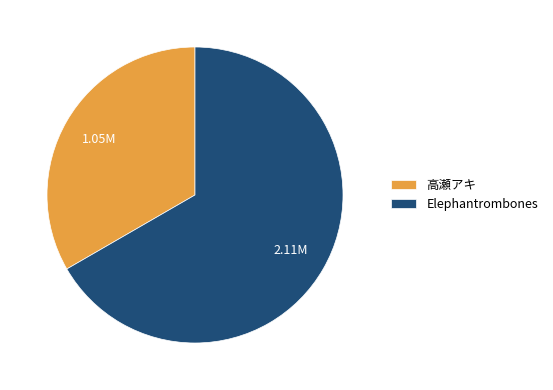

Rank the categories by value from highest to lowest.

Elephantrombones, 高瀬アキ